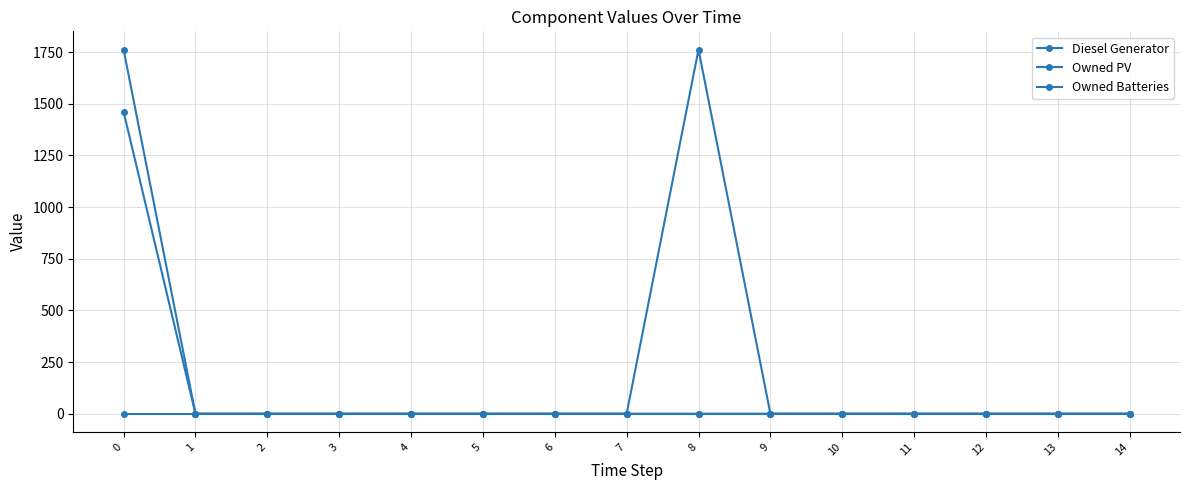

Does the chart have visible grid lines?

Yes